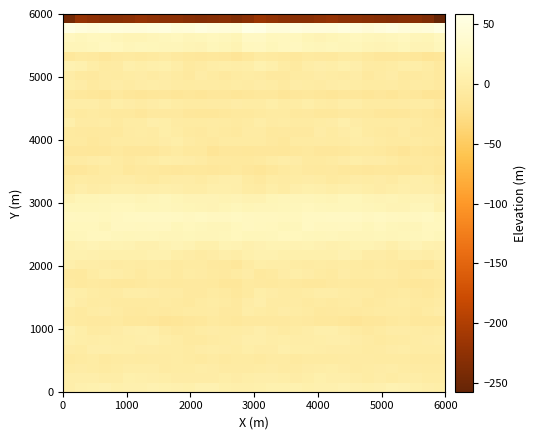

What is the minimum value shown in the chart?

-257.1